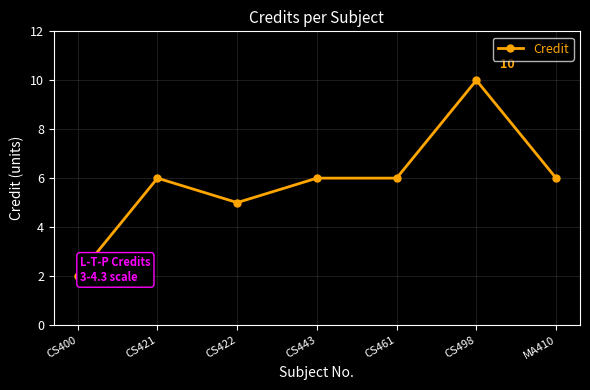

True or false: there are more than 1 points higher than both neighbors.

True